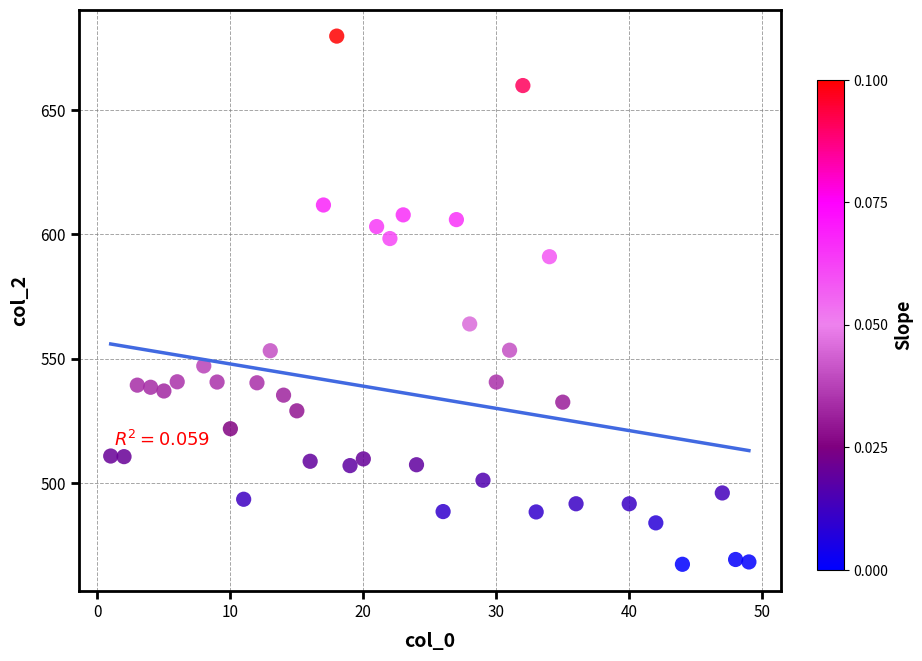

What is the range of X values (max minus min)?

48.0